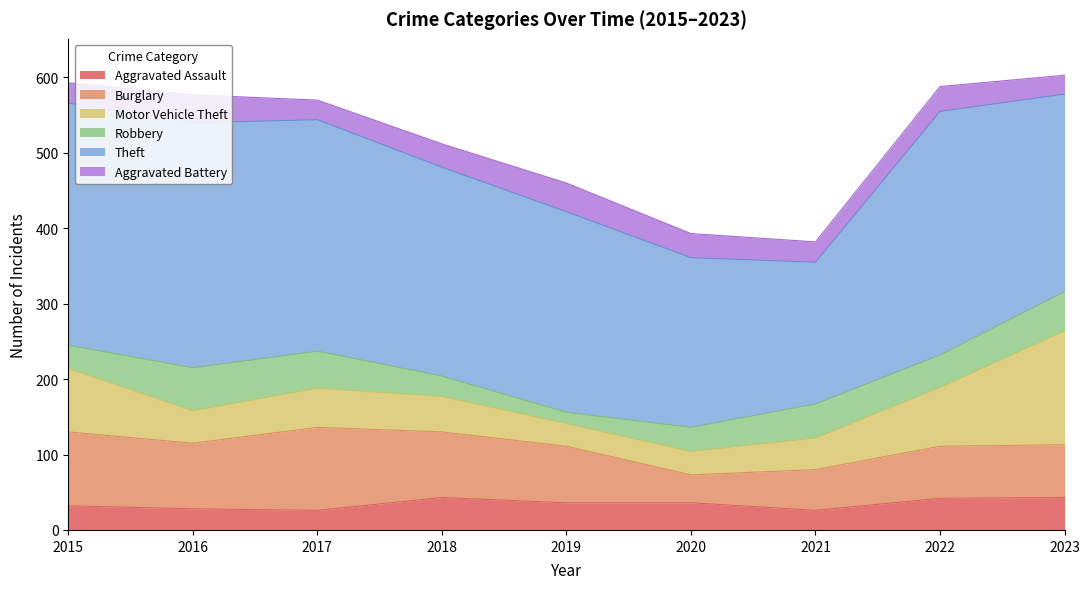

What is the value of the Aggravated Battery point at the 3rd from the left?

26